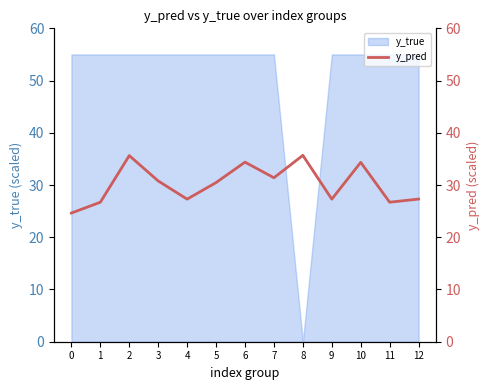

Where is the first local maximum?

2